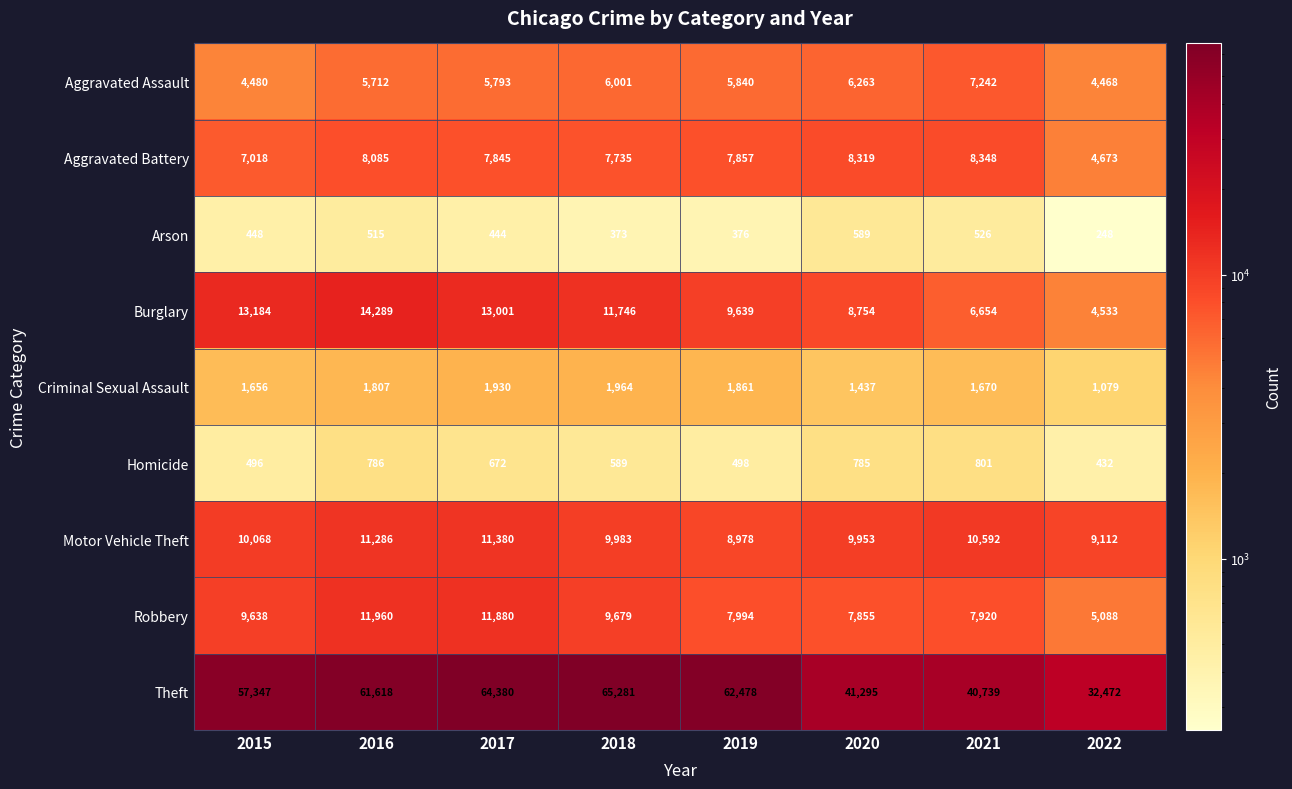

Which series has the largest total across all categories?

Theft